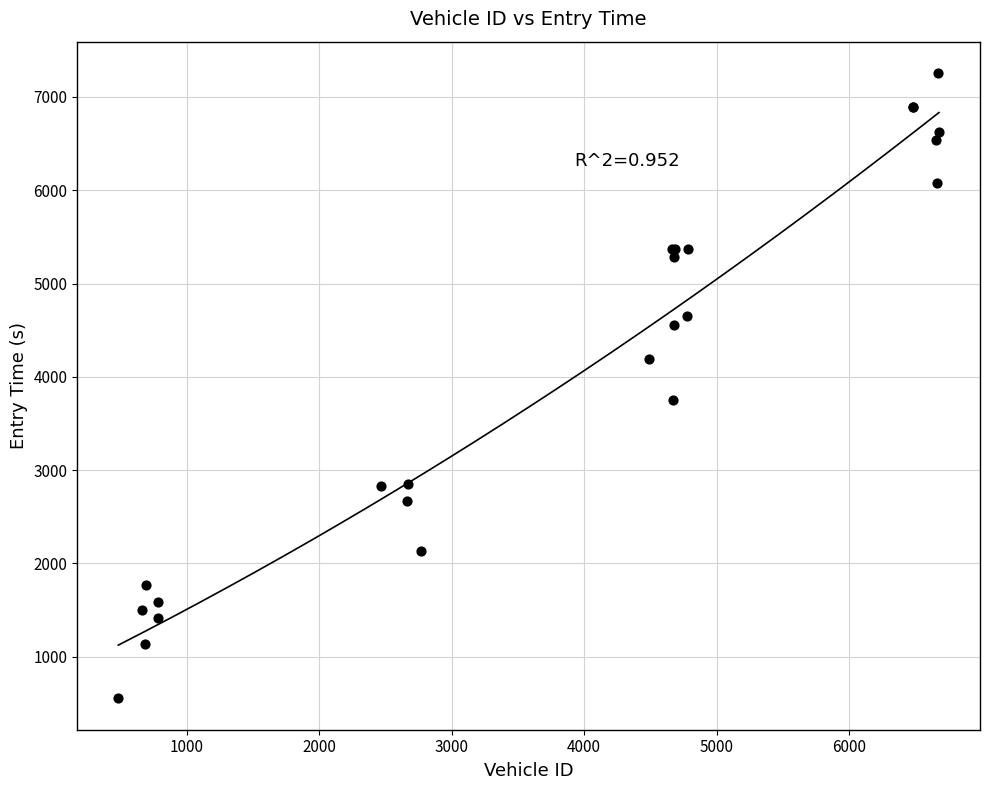

What Y value in the scatter plot is closest to 3905?

3749.0